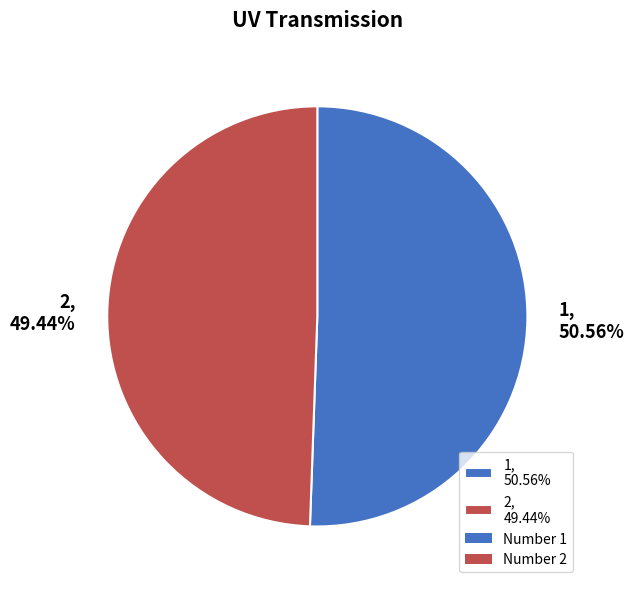

How many segments does this pie chart have?

2